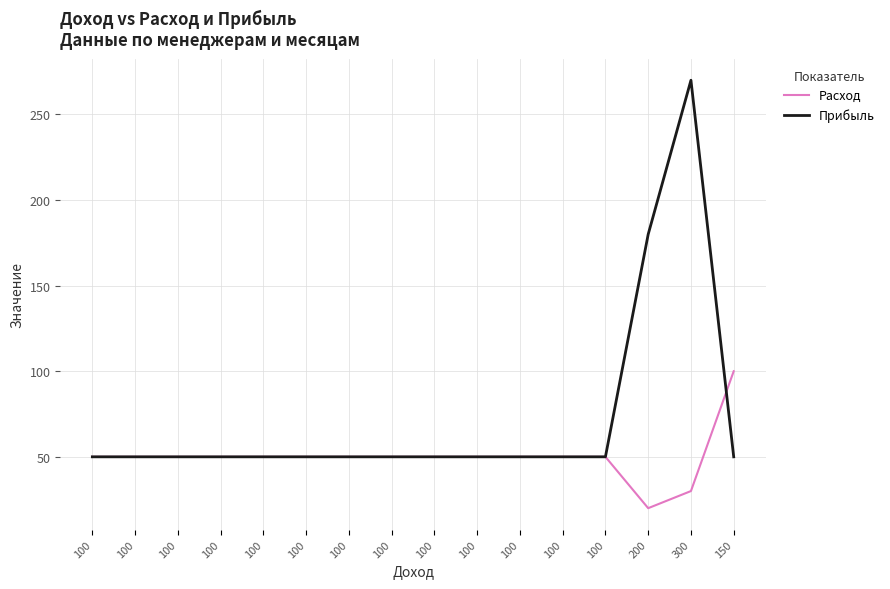

What are all the series names shown in the legend?

Расход, Прибыль